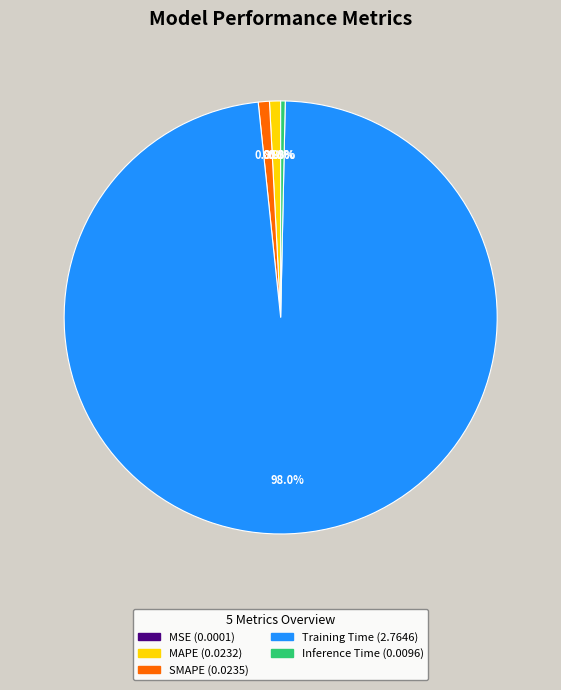

What is the majority slice?

Training Time